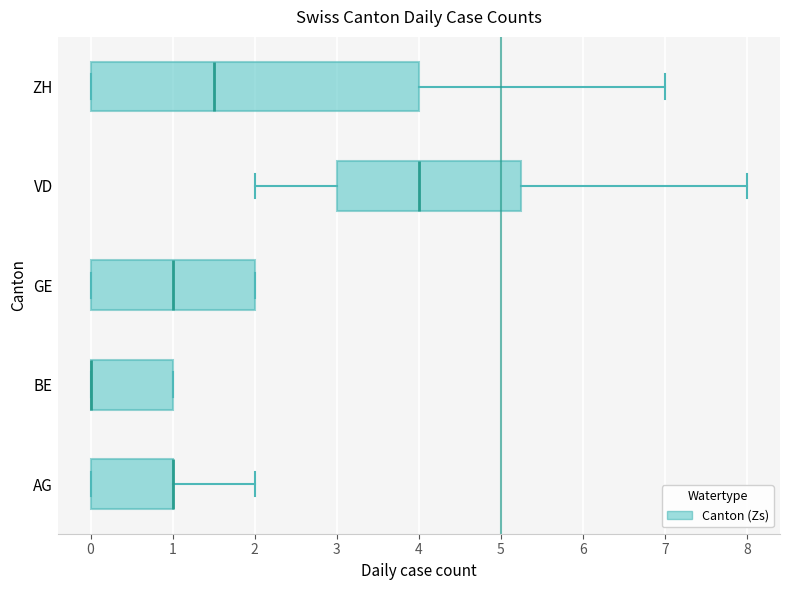

Reading bottom to top, read every box against the x-axis: the position of its median line, the range the box covers, and the ends of its whiskers. The values are not printed on the chart, so give them approximately, as read against the axis.

AG: median 1.0 (drawn on the box's right edge), box 0.0 to 1.0, whiskers 0.0 to 2.0
BE: median 0.0 (drawn on the box's left edge), box 0.0 to 1.0, whiskers 0.0 to 1.0
GE: median 1.0, box 0.0 to 2.0, whiskers 0.0 to 2.0
VD: median 4.0, box 3.0 to 5.3, whiskers 2.0 to 8.0
ZH: median 1.5, box 0.0 to 4.0, whiskers 0.0 to 7.0